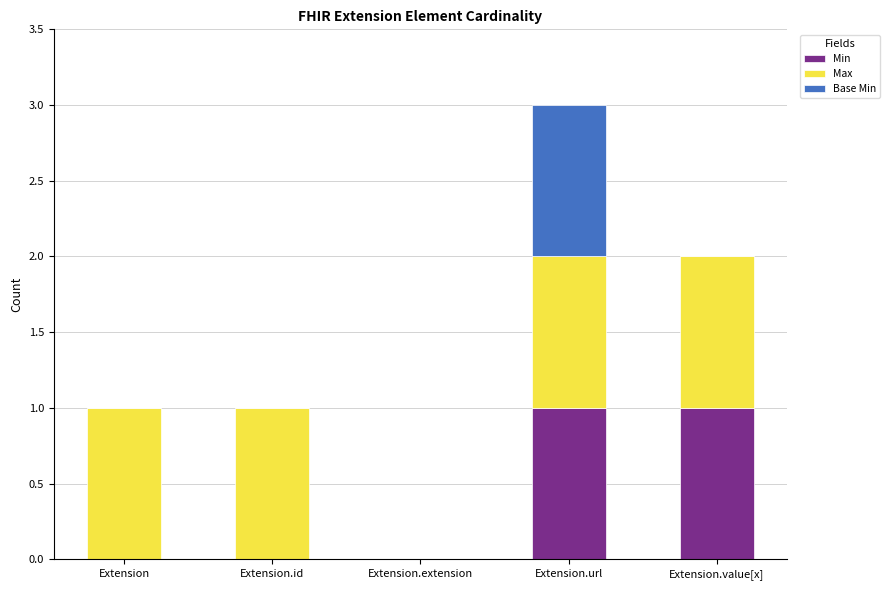

Reading right to left, what are the values for Min?

Extension.value[x]=1	Extension.url=1	Extension.extension=0	Extension.id=0	Extension=0